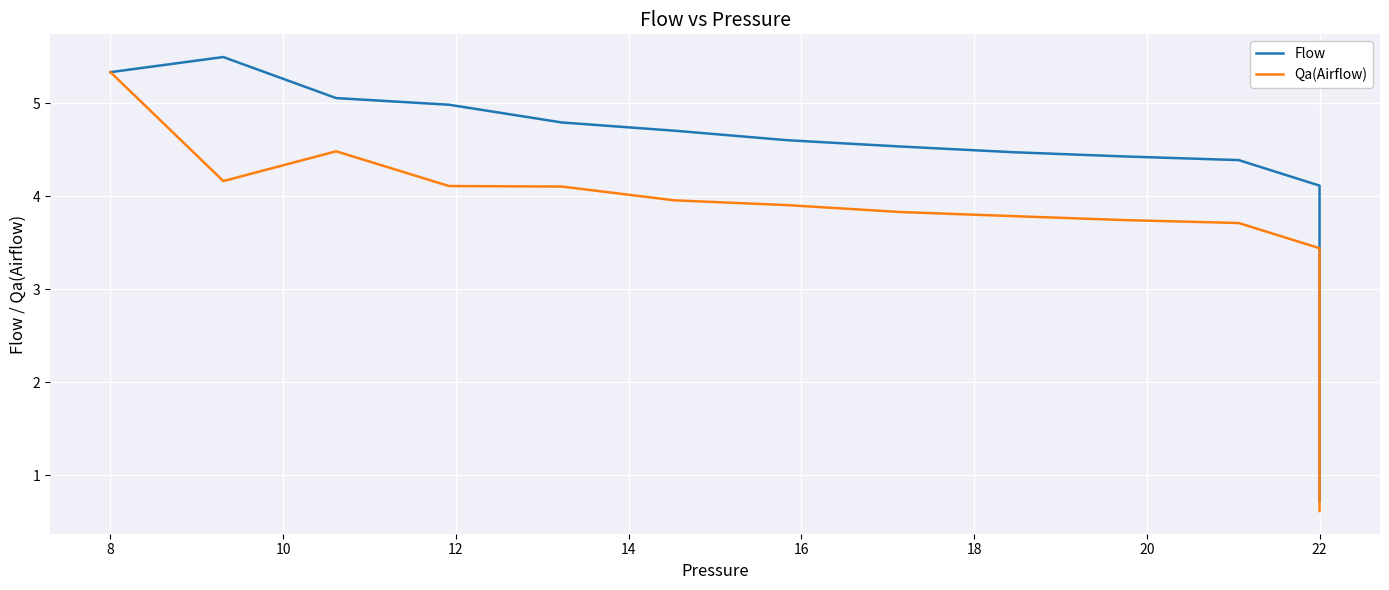

Is this an area chart (filled region under the line)?

No